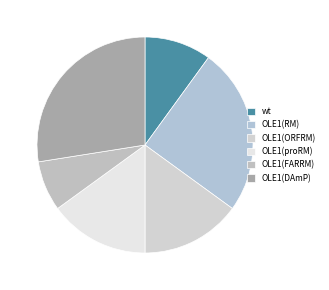

What percentage is the OLE1(DAmP) slice, to the nearest percent?

28%